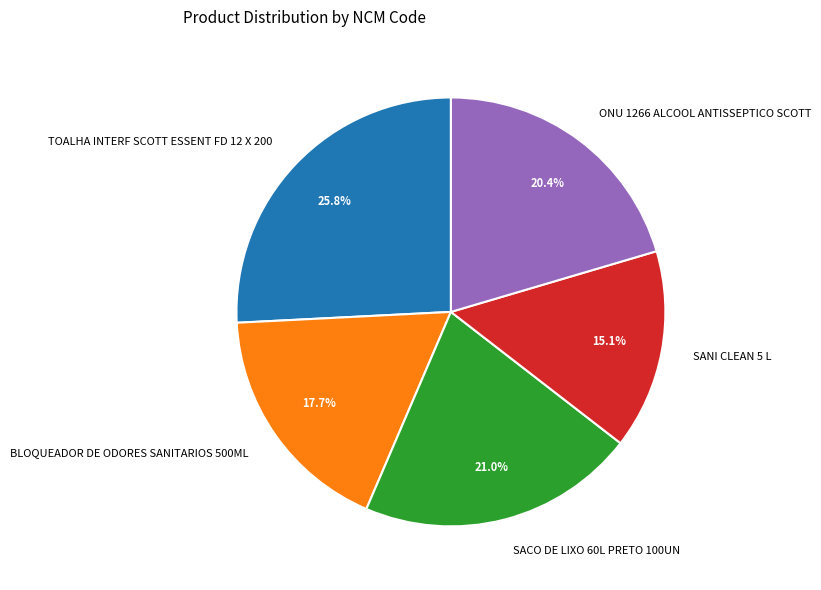

Does any single category account for the majority?

No